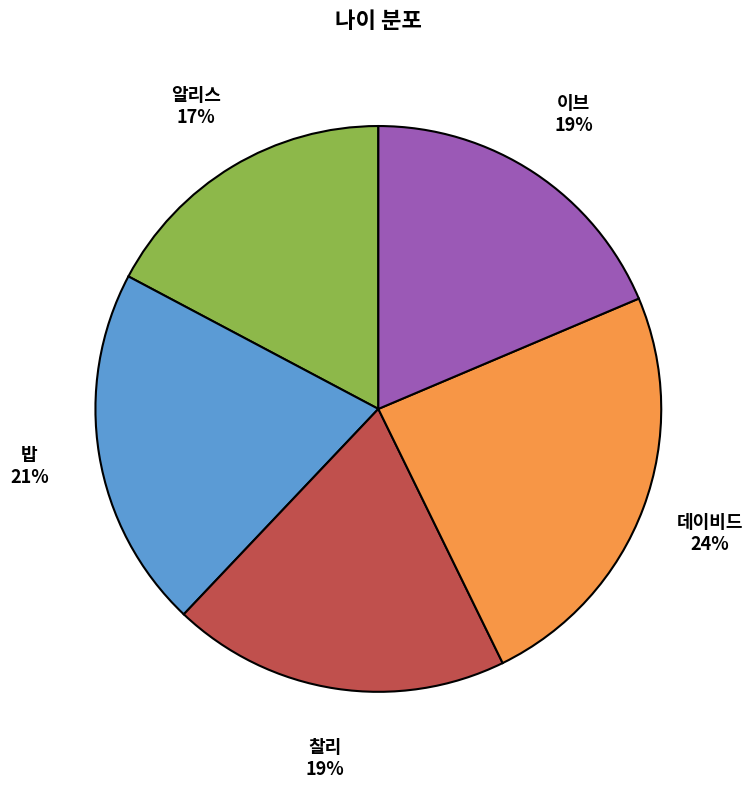

How many slices are in this pie chart?

5